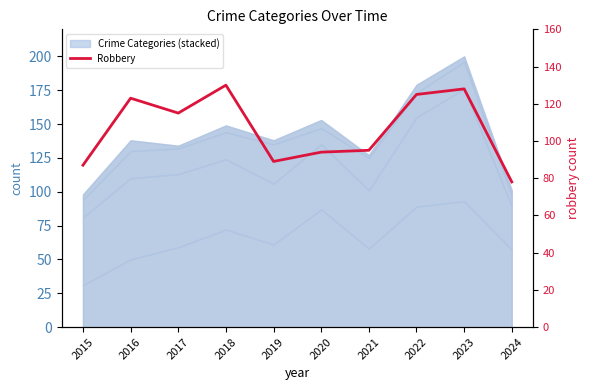

What is the difference between the maximum and minimum values?

52